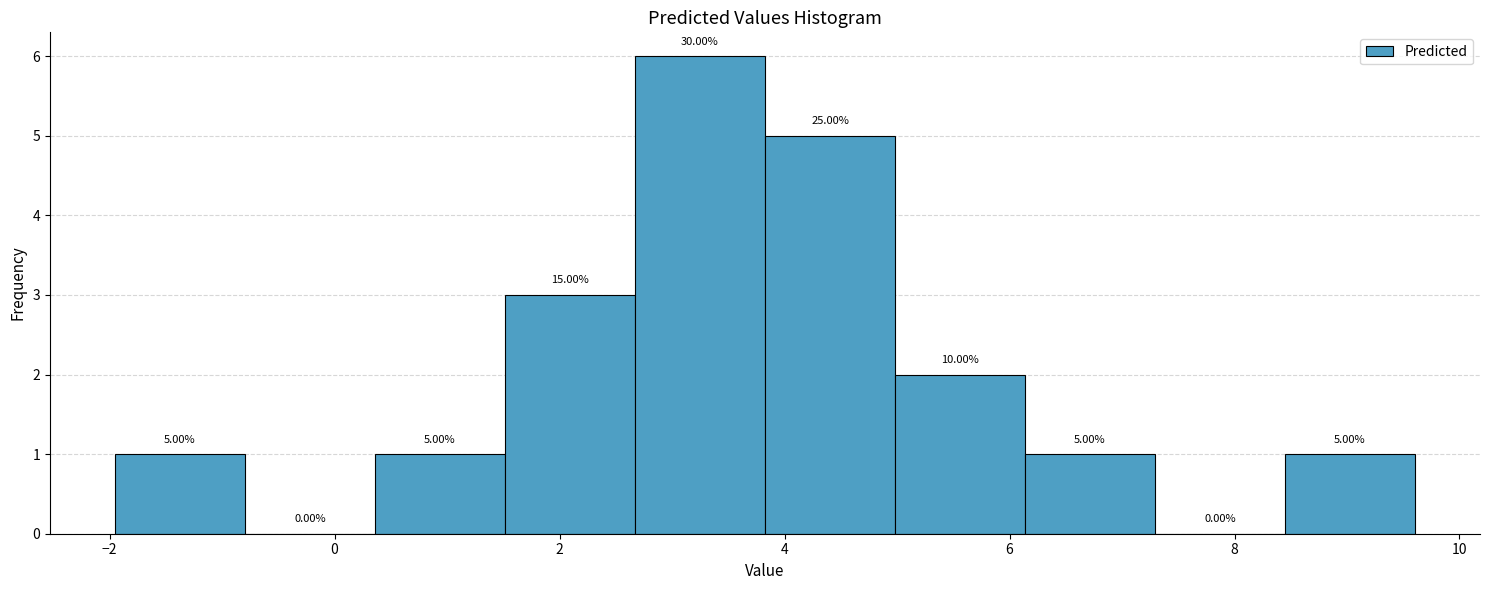

Which range on the x-axis has the tallest bar?

2.6 to 3.8